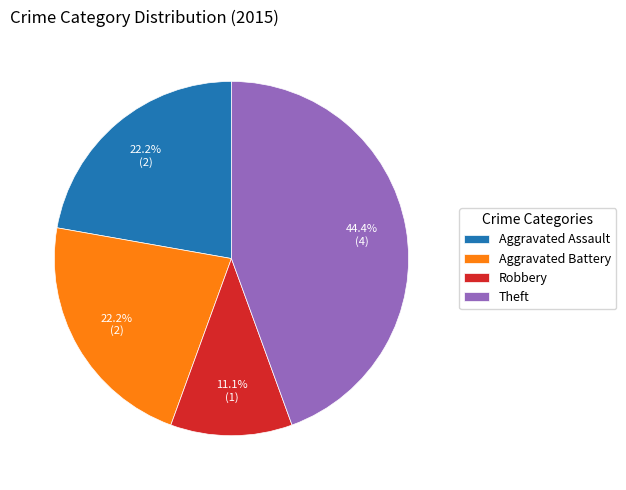

Between Theft and Aggravated Battery, which is larger?

Theft